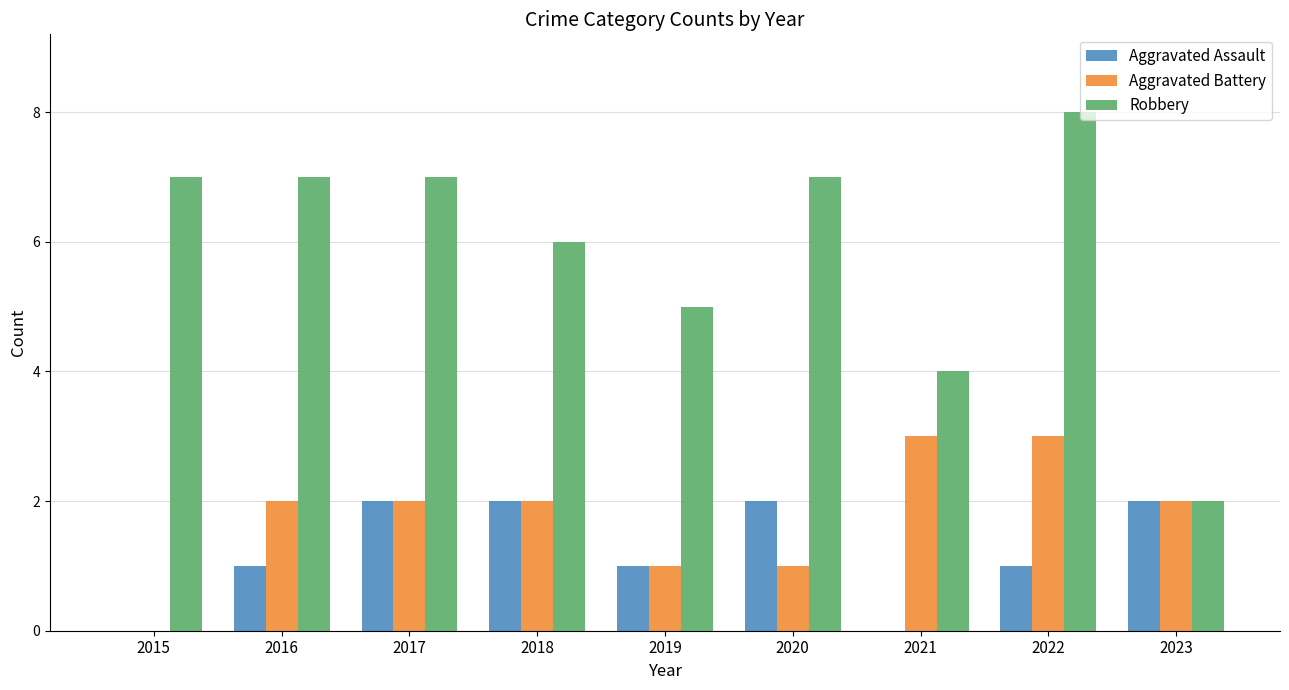

Which series has the largest total across all categories?

Robbery